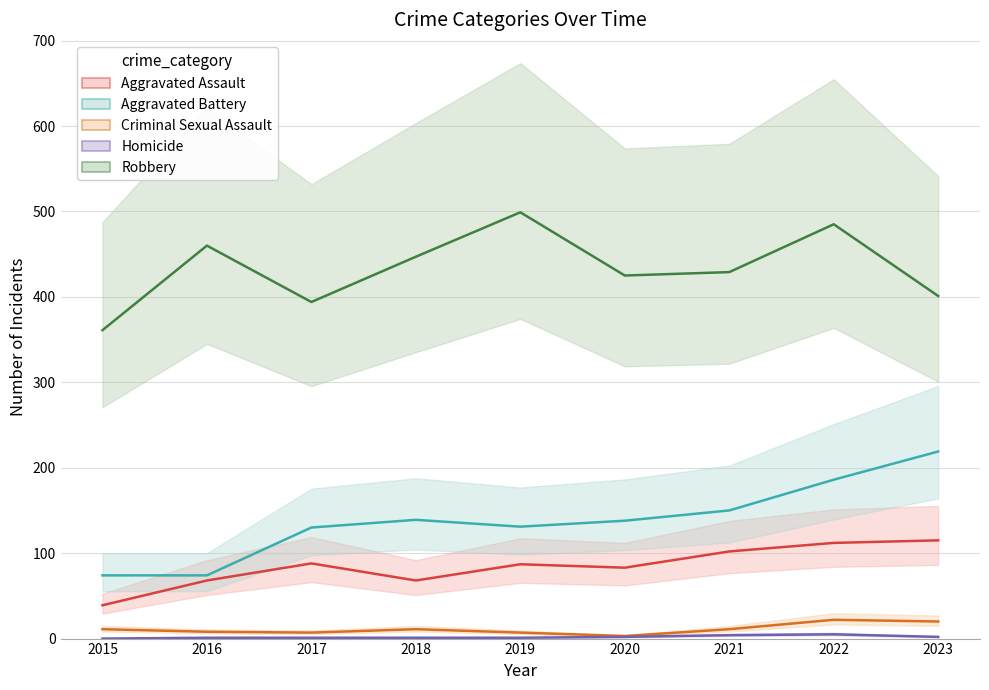

Reading left to right, extract all data points from this chart.

Aggravated Assault: 2015=39	2016=68	2017=88	2018=68	2019=87	2020=83	2021=102	2022=112	2023=115
Aggravated Battery: 2015=74	2016=74	2017=130	2018=139	2019=131	2020=138	2021=150	2022=186	2023=219
Criminal Sexual Assault: 2015=11	2016=8	2017=7	2018=11	2019=7	2020=3	2021=11	2022=22	2023=20
Homicide: 2015=0	2016=1	2017=1	2018=1	2019=1	2020=2	2021=4	2022=5	2023=2
Robbery: 2015=361	2016=460	2017=394	2018=447	2019=499	2020=425	2021=429	2022=485	2023=401